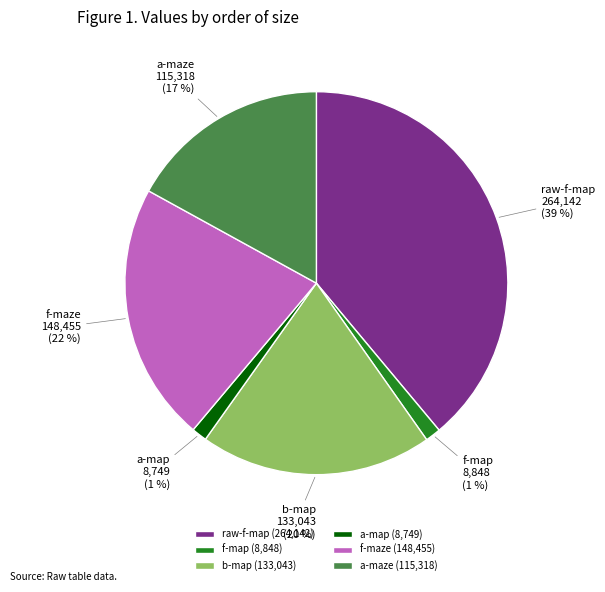

True or false: f-map (8,848) accounts for 11% of the total.

False